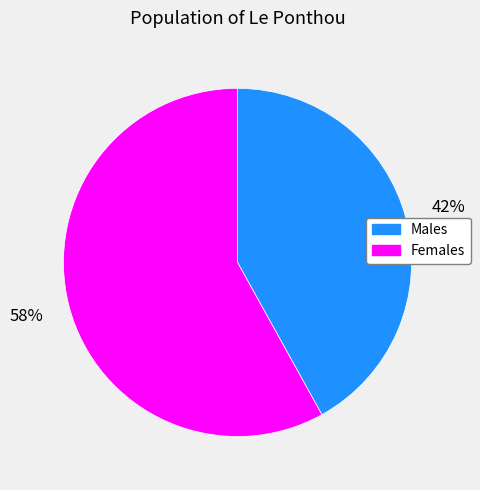

Is there a majority slice in this chart?

Yes